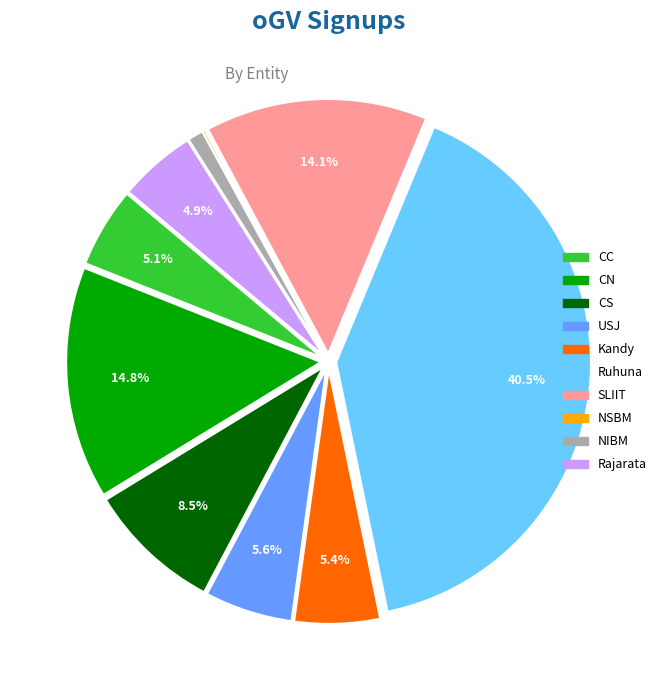

Does CN account for over 50% of the chart?

No